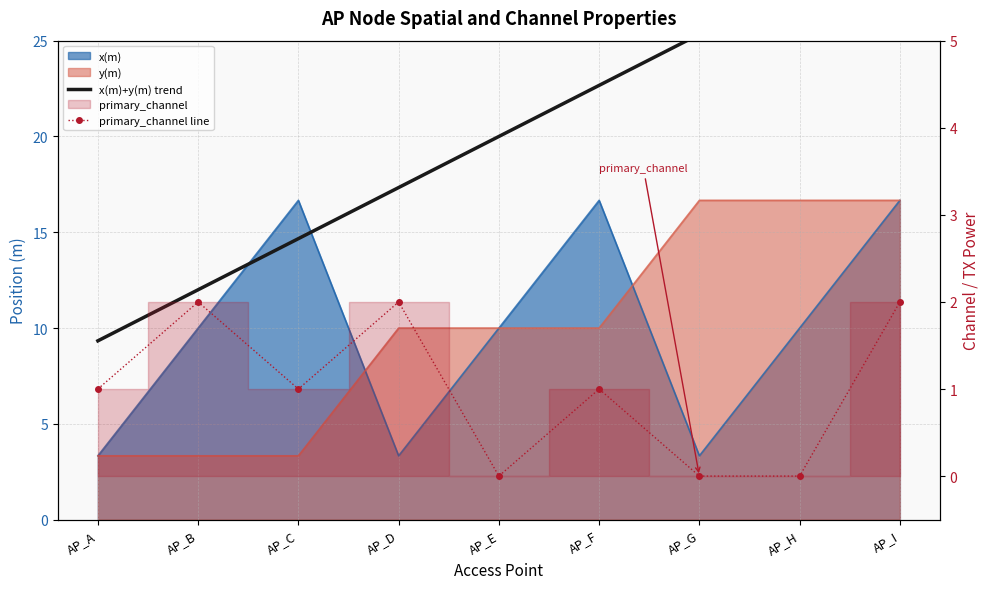

At which label does x(m) first exceed 10?

AP_C